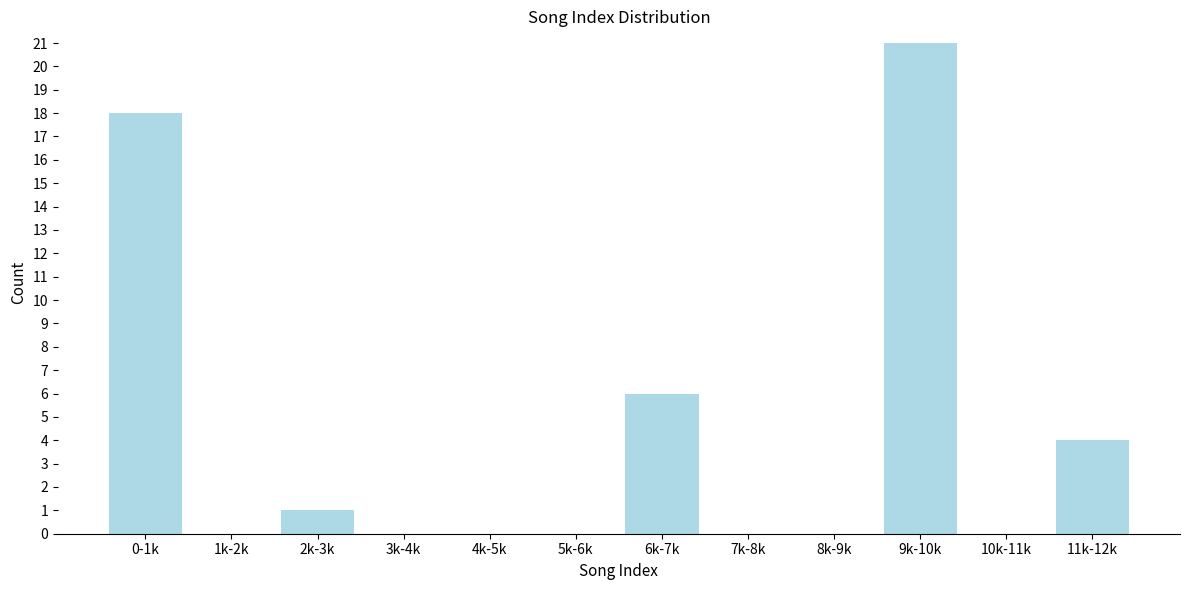

Reading right to left, what are all the values shown in this chart?

11k-12k=4	10k-11k=0	9k-10k=21	8k-9k=0	7k-8k=0	6k-7k=6	5k-6k=0	4k-5k=0	3k-4k=0	2k-3k=1	1k-2k=0	0-1k=18